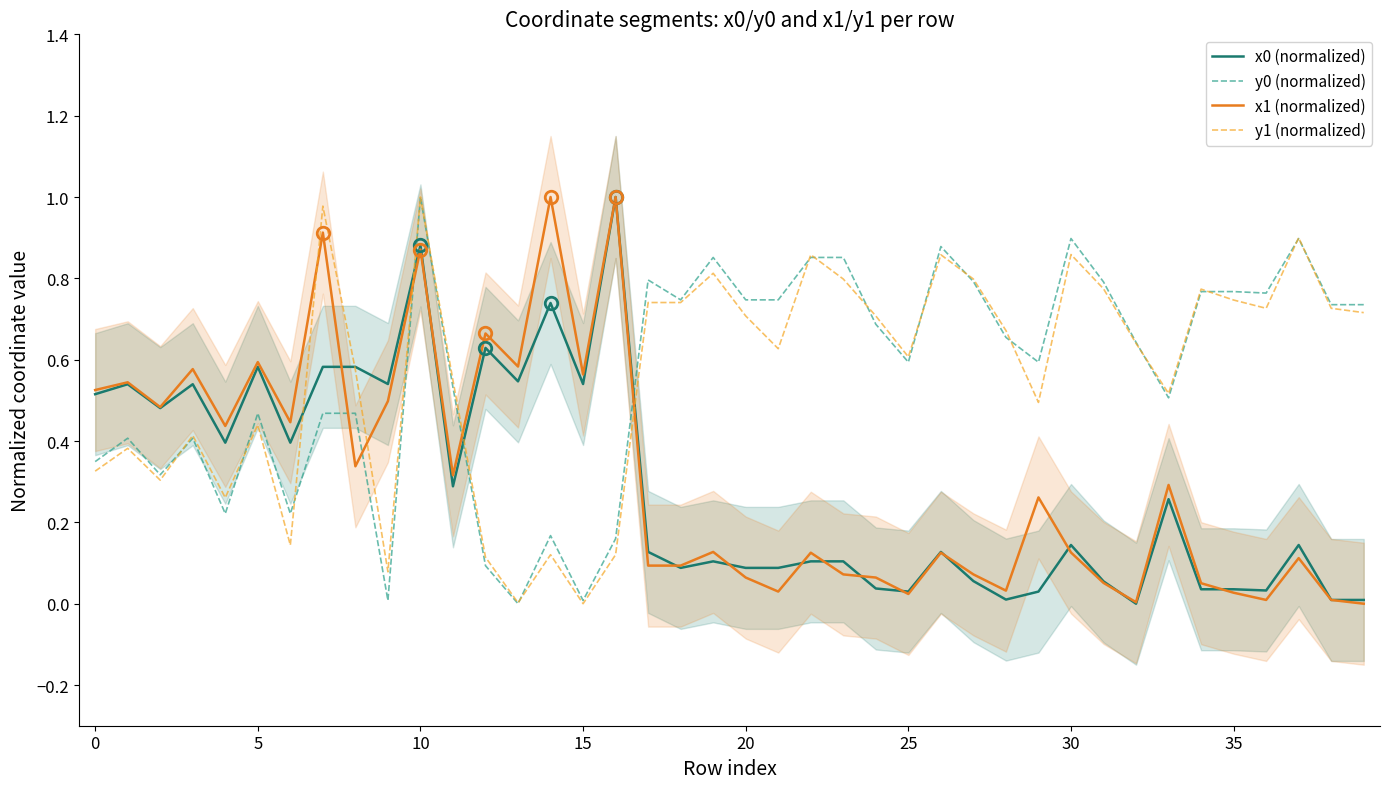

Is this an area chart (filled region under the line)?

No